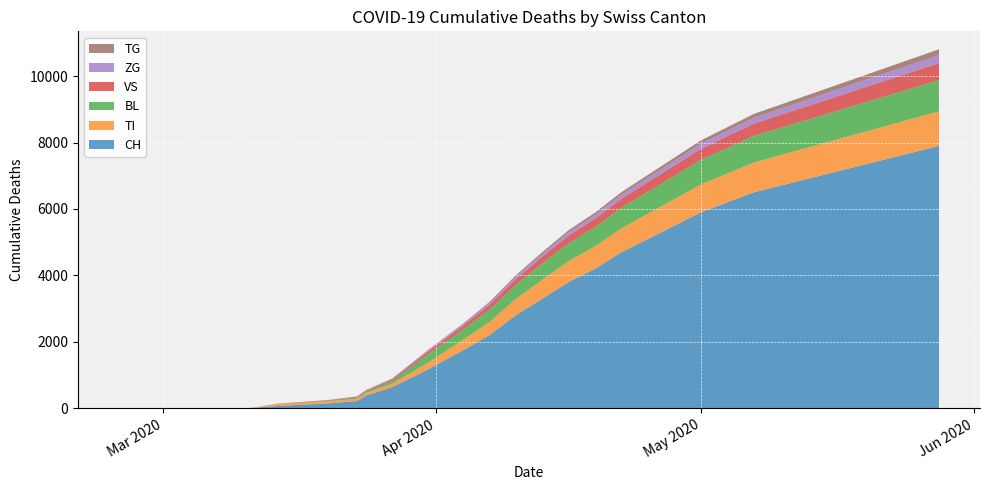

Reading left to right, what are all the values shown in this chart?

CH: 0	0	3	9	73	112	153	220	383	640	1165	1744	2200	2800	3300	3800	4200	4700	5100	5500	5900	6200	6500	6700	6900	7100	7300	7500	7700	7900
TI: 0	0	0	0	61	62	67	71	80	107	202	314	400	490	570	630	680	720	760	800	840	870	900	920	940	960	980	1000	1020	1040
BL: 0	0	1	2	2	13	20	40	46	84	251	309	370	430	490	540	580	620	660	700	740	770	800	820	840	860	880	900	920	940
VS: 0	0	2	3	6	11	15	24	25	50	81	112	140	170	200	230	250	270	290	310	330	350	370	390	410	430	450	470	490	510
ZG: 0	0	0	0	0	1	5	5	12	18	39	46	60	75	90	105	115	125	135	145	155	165	175	185	195	205	215	225	235	245
TG: 0	0	0	0	0	0	0	2	2	5	11	21	30	40	50	60	68	76	84	92	100	108	116	124	132	140	148	156	164	172